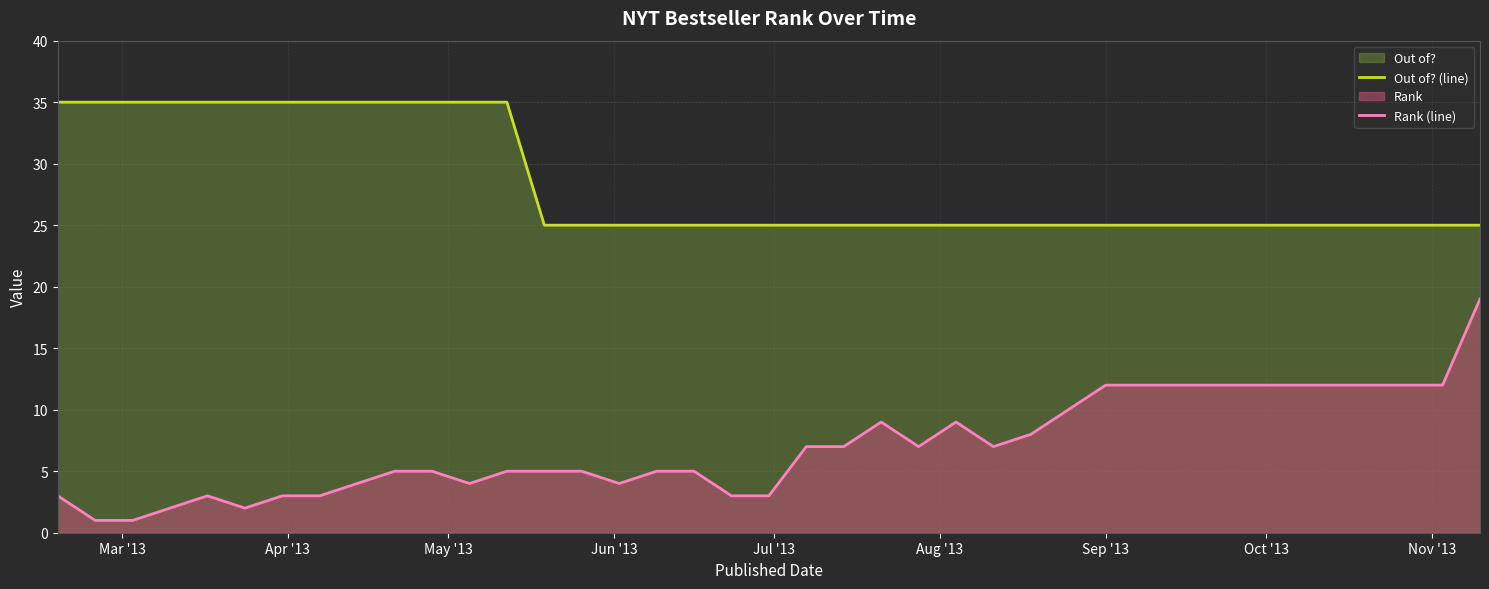

List the series in order of their peak value, highest first.

Out of? (line), Rank (line)